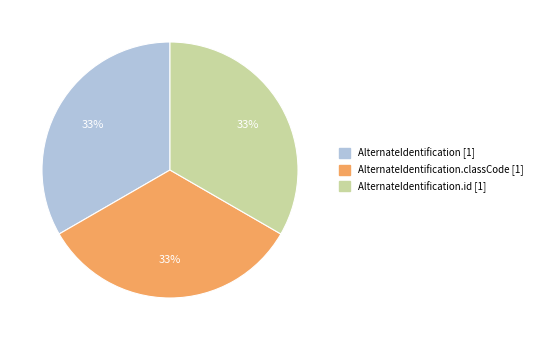

To the nearest percent, what is the average slice percentage?

33%